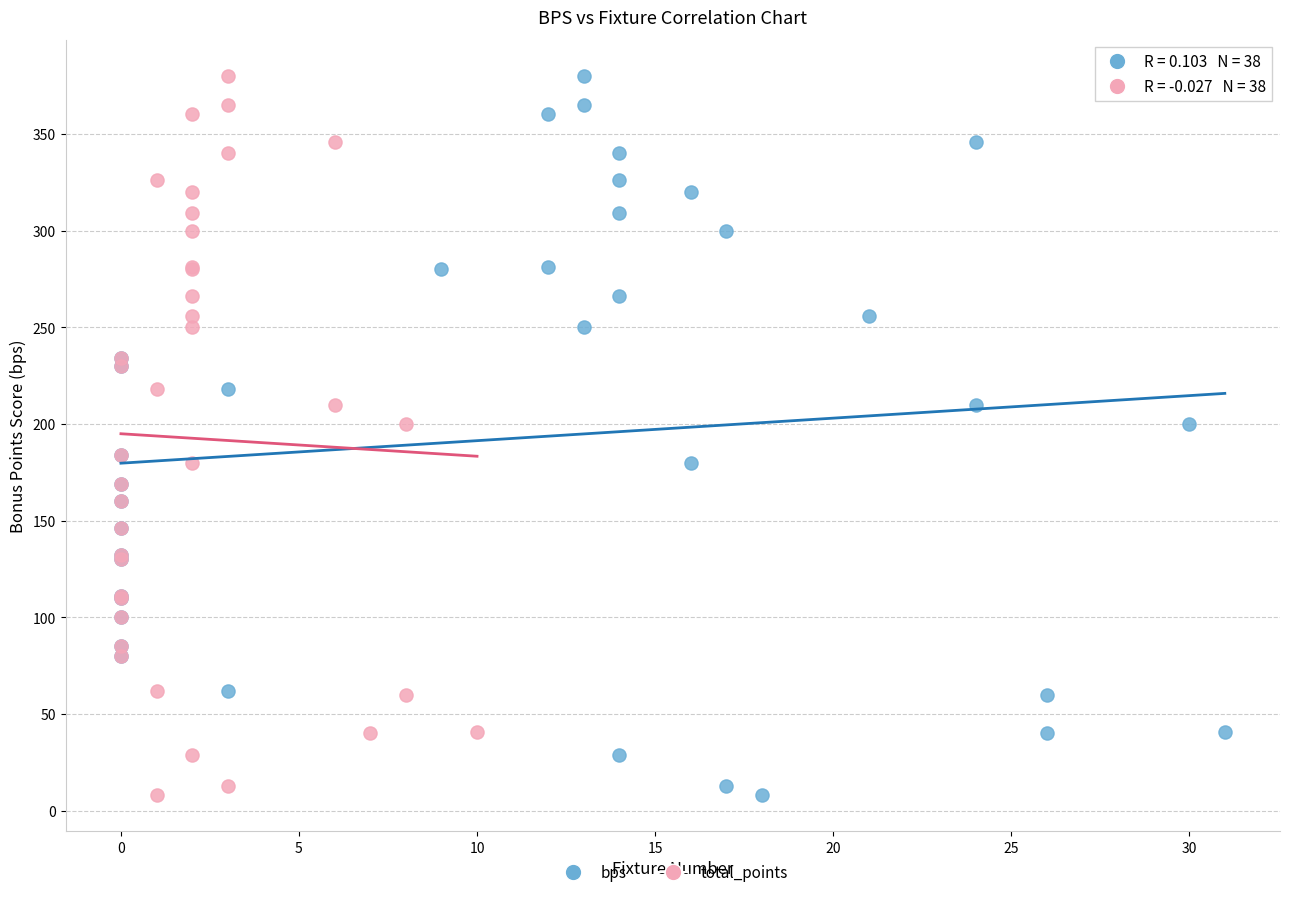

What are all the series names shown in the legend?

bps, total_points